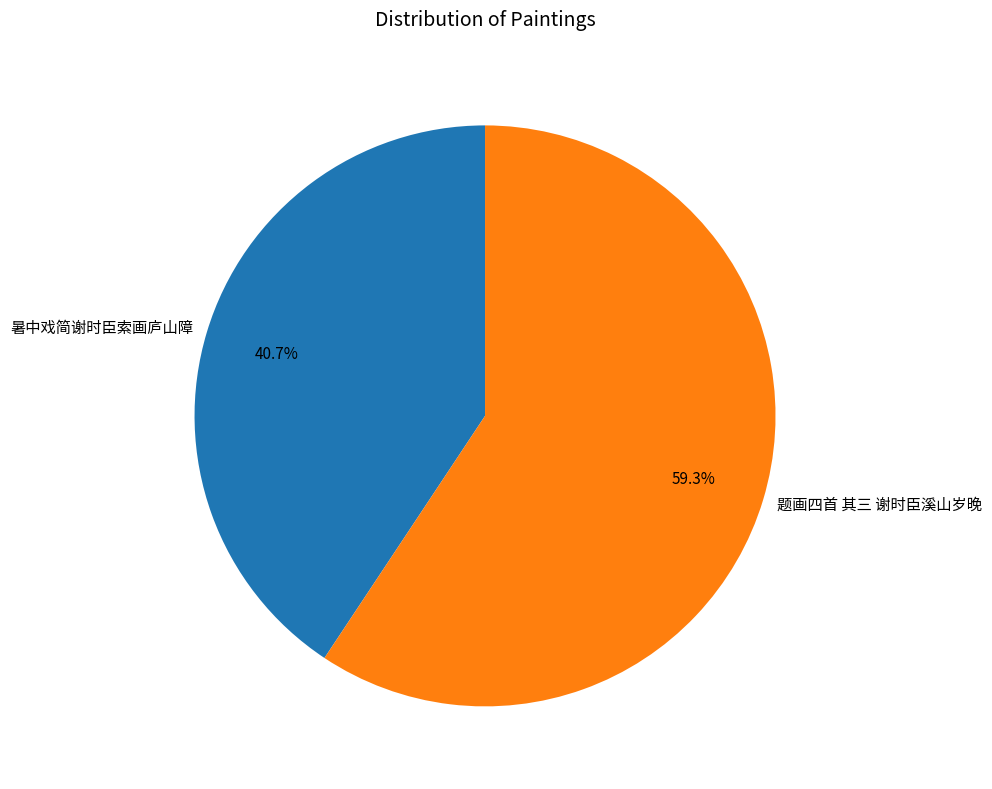

To the nearest percent, what percentage of the pie is 题画四首 其三 谢时臣溪山岁晚?

59%